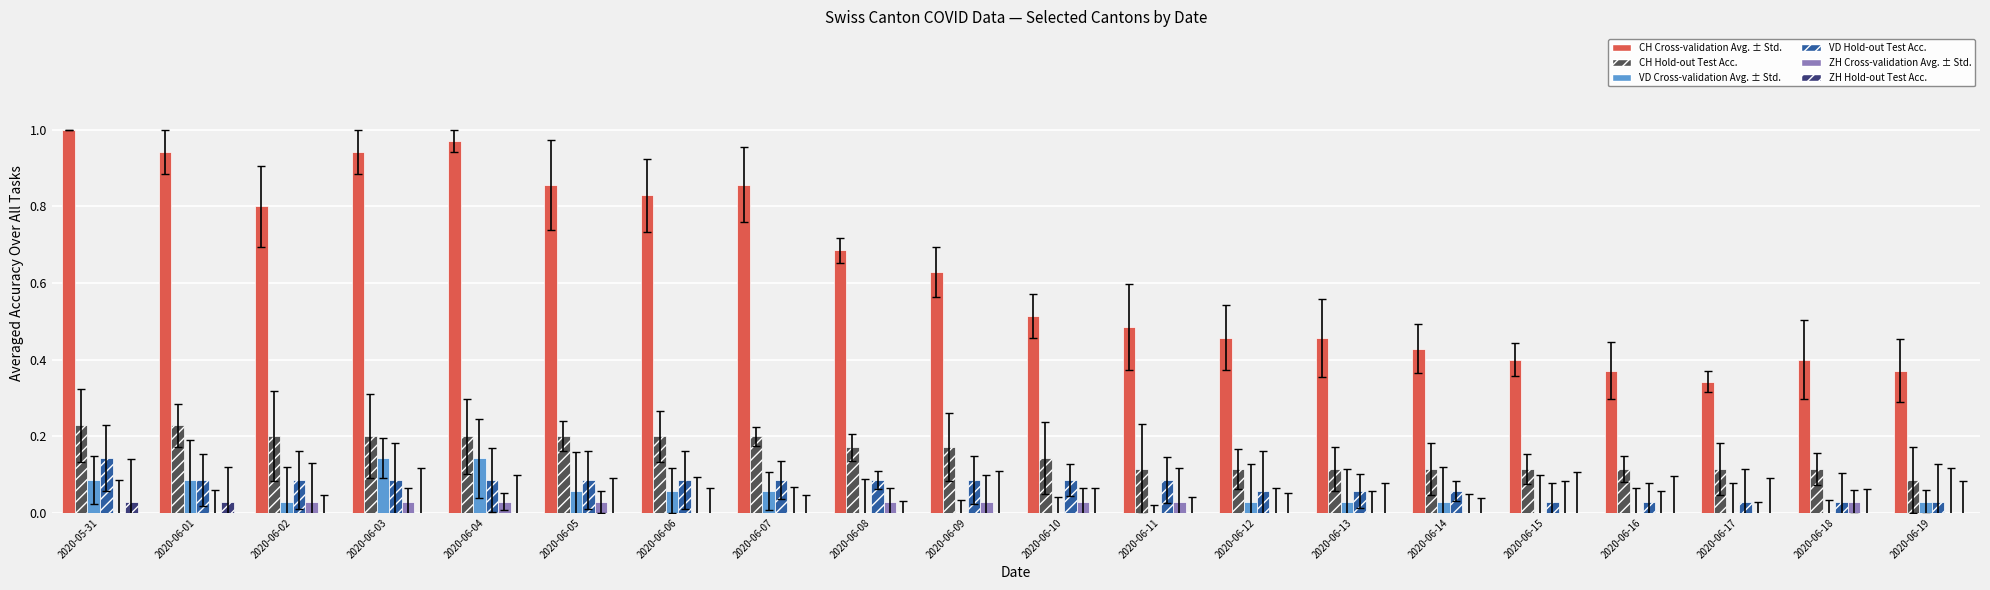

Does the chart contain stacked bars?

No